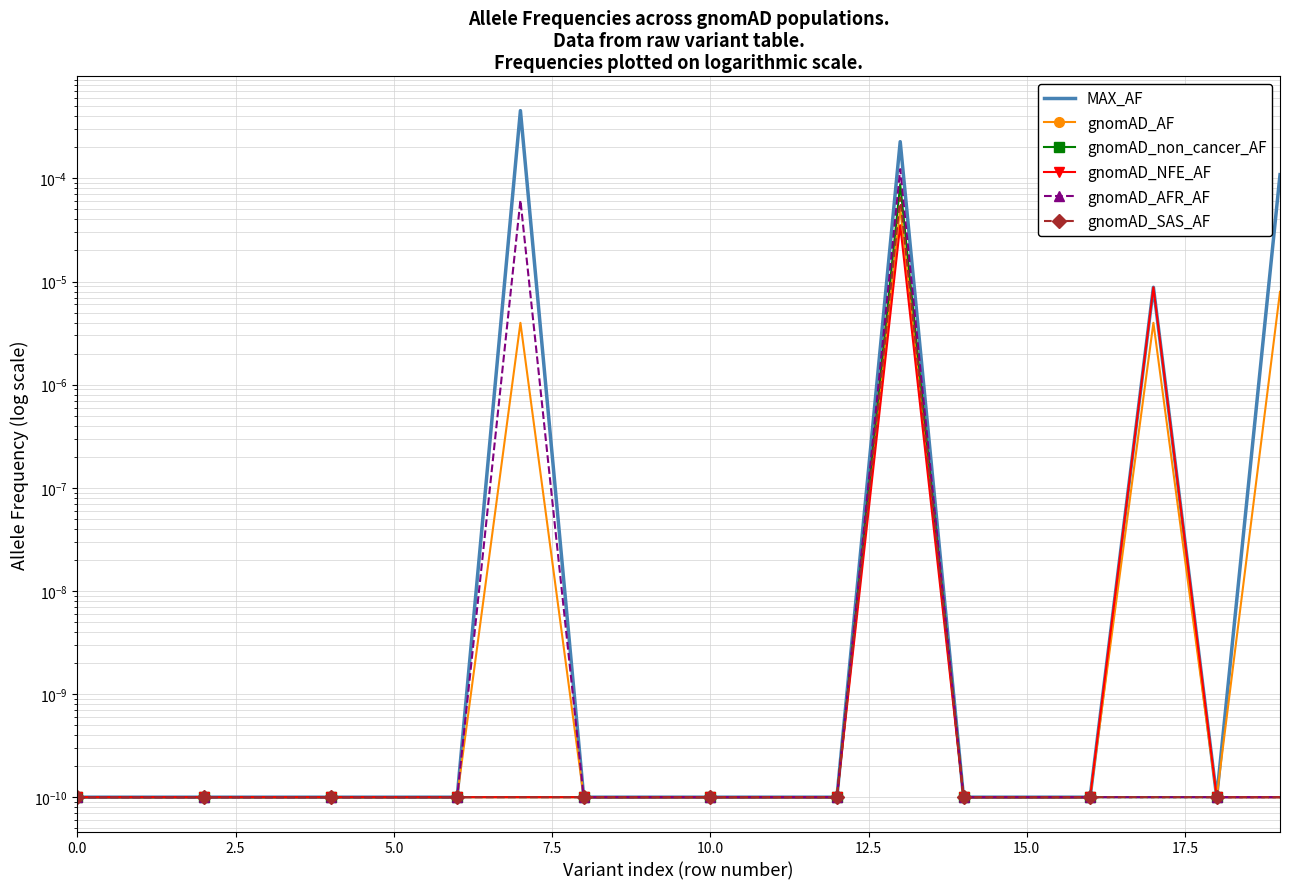

What is the label of the 13th point from the right?

17.5